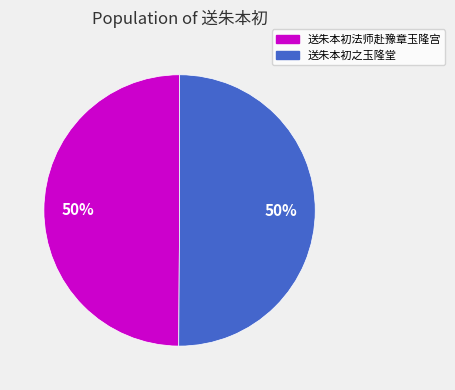

Count the number of slices in the pie.

2